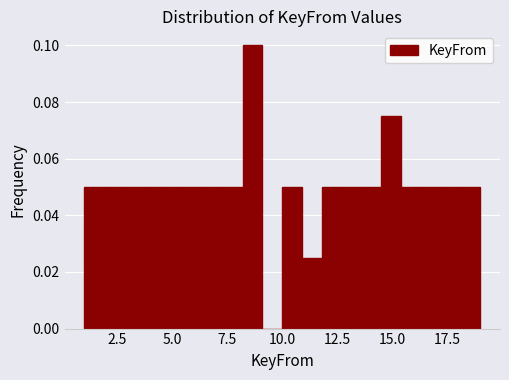

Read against the x-axis, roughly where is the centre of the tallest bar?

8.5